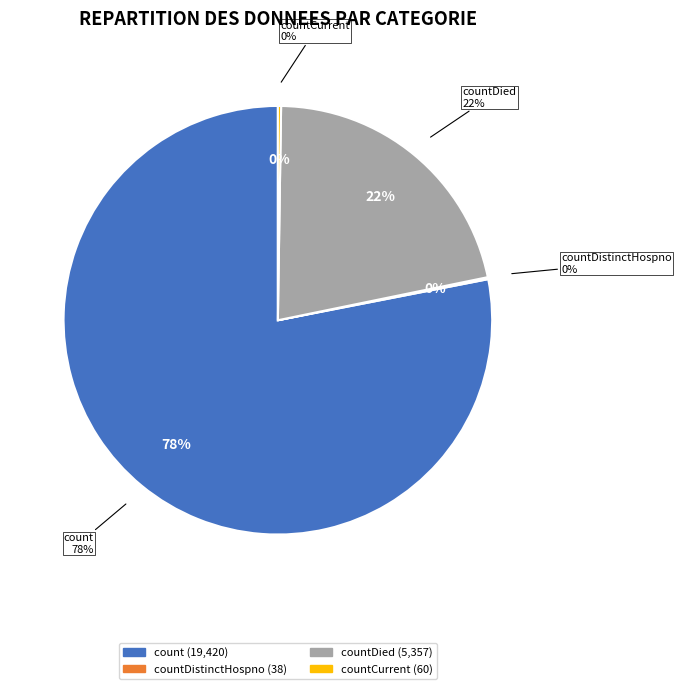

What percentage is NOT represented by countDistinctHospno?

99.8%